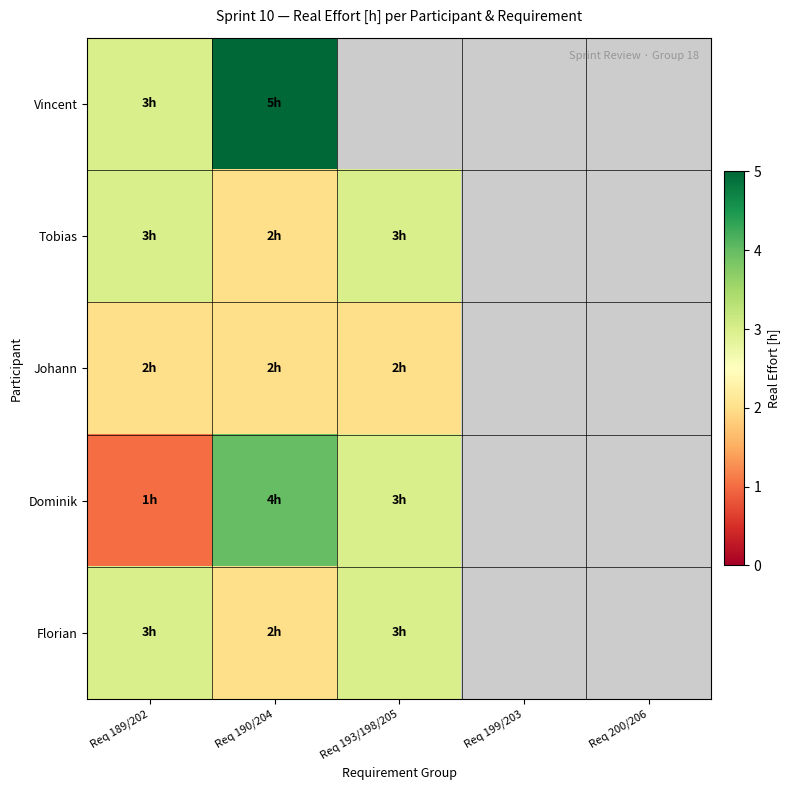

Count the number of data series in this chart.

5